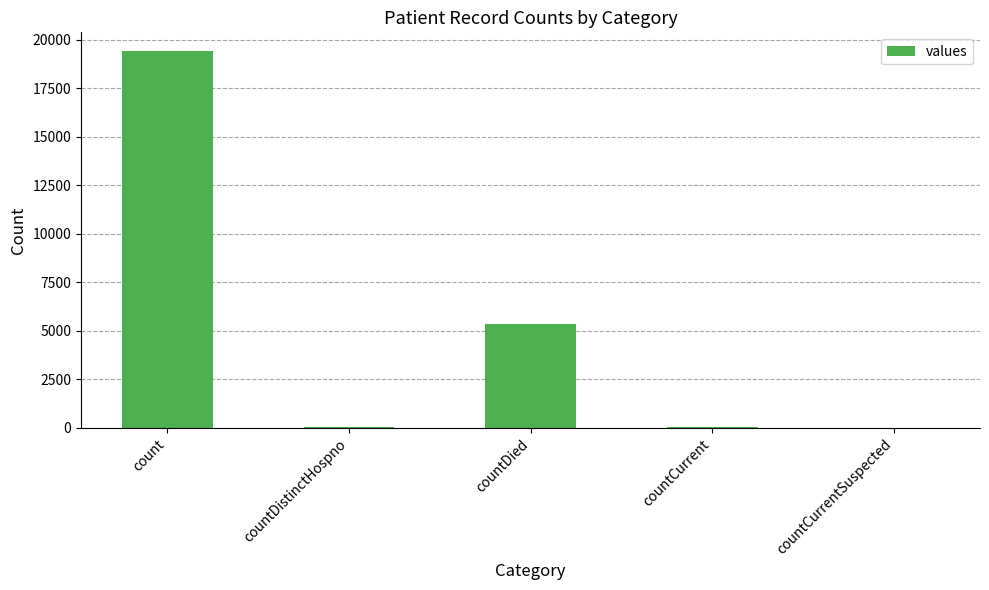

The value at countDistinctHospno is 38. True or false?

True